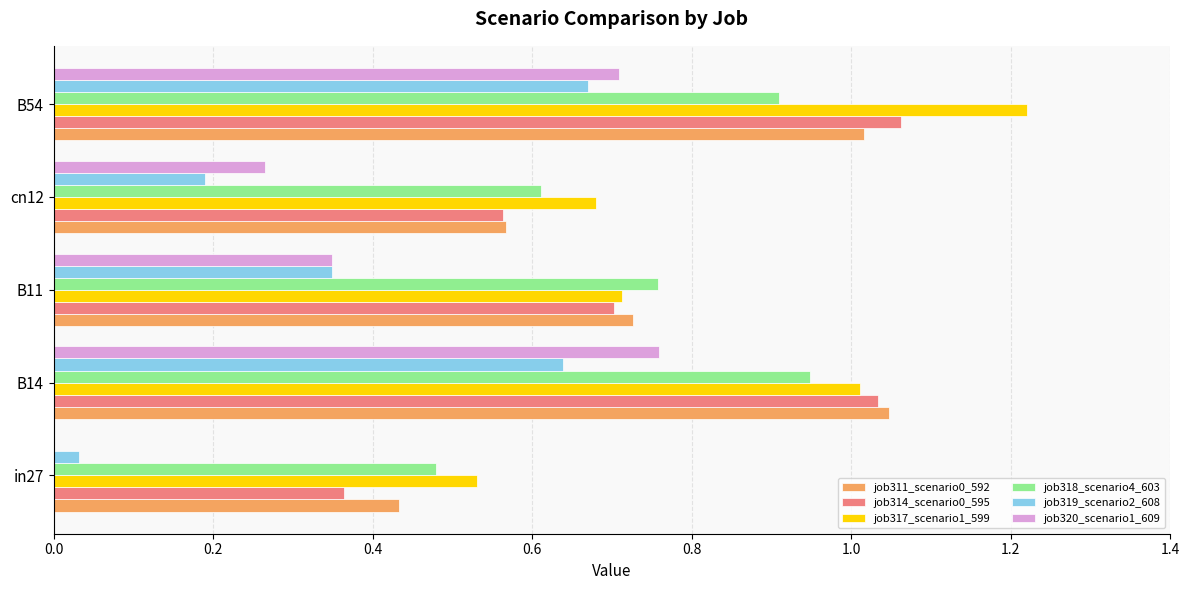

Which series changed the most between cn12 and B54?

job317_scenario1_599